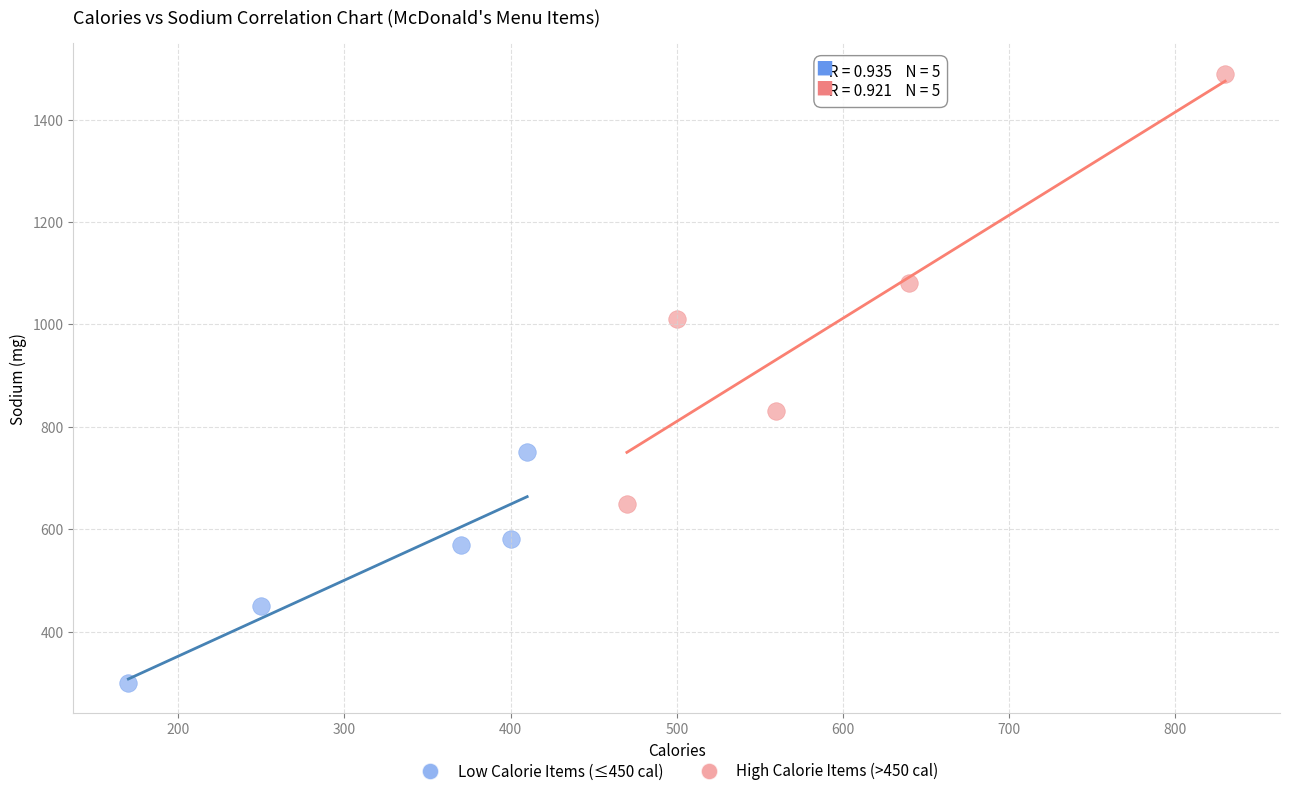

Which series reaches the minimum Y coordinate?

Low Calorie Items (≤450 cal)